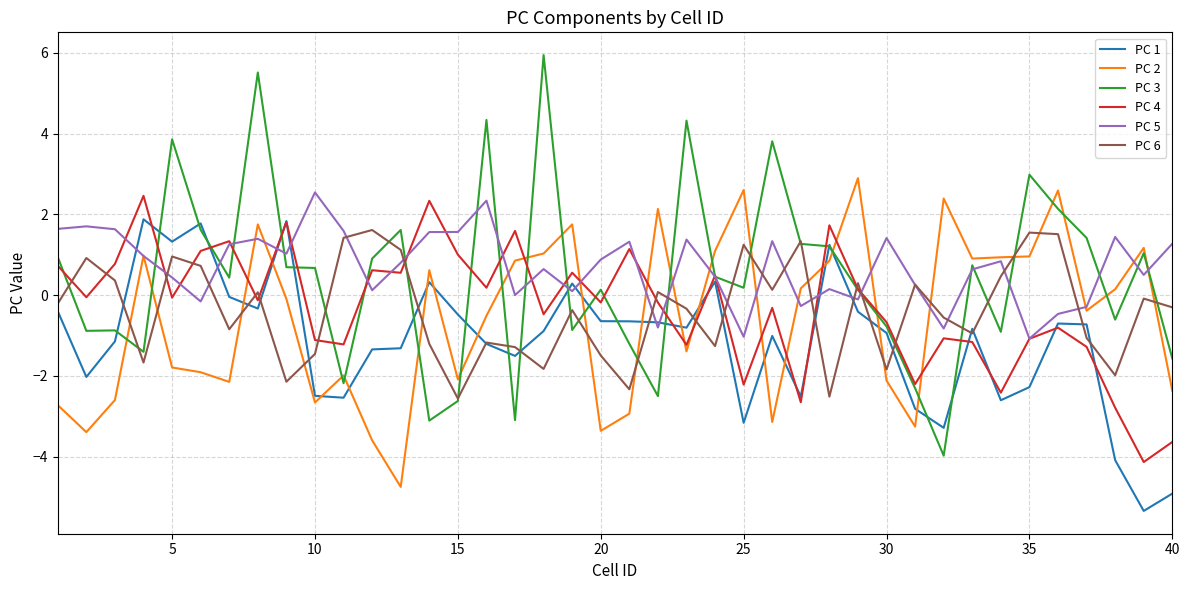

True or false: PC 4 and PC 6 cross at least once.

True